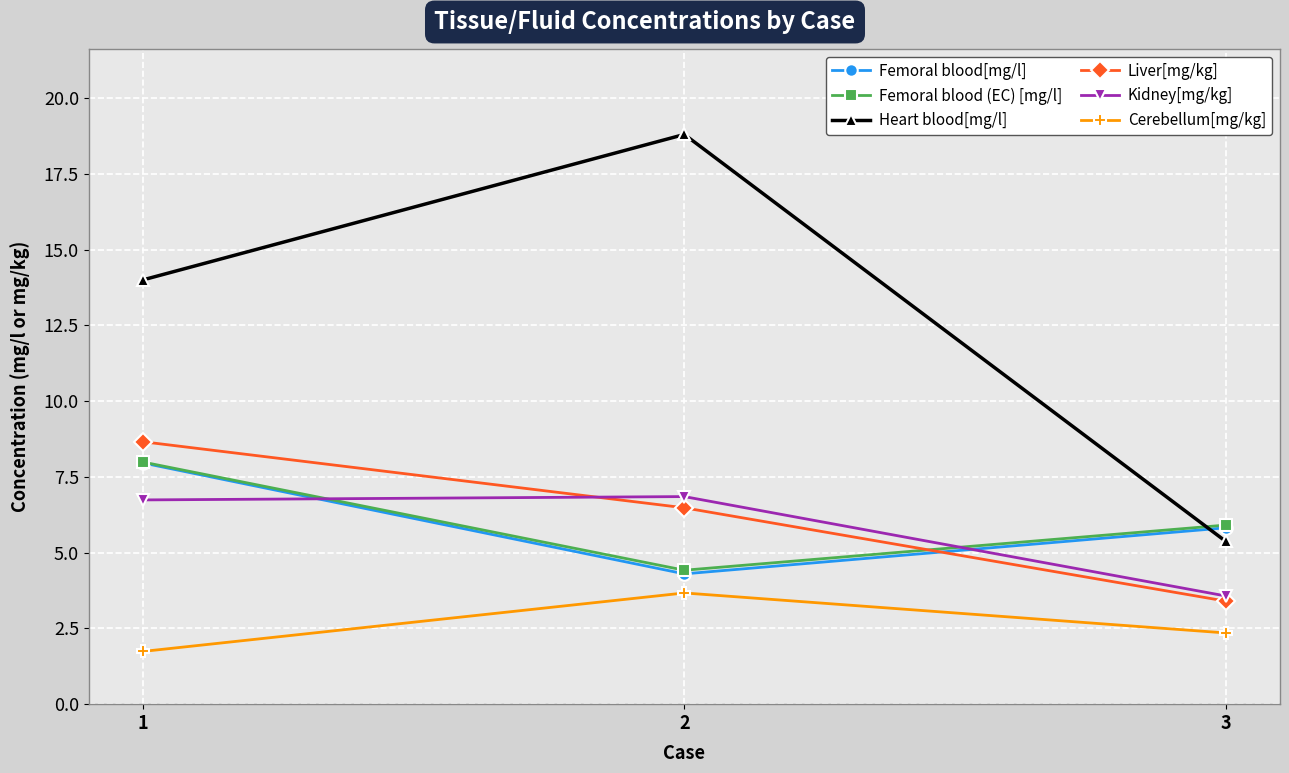

Which series has the widest spread of values?

Heart blood[mg/l]